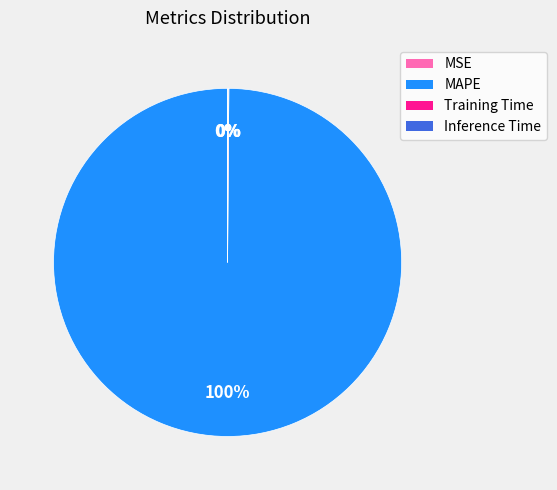

To the nearest percent, what is the average slice percentage?

25%